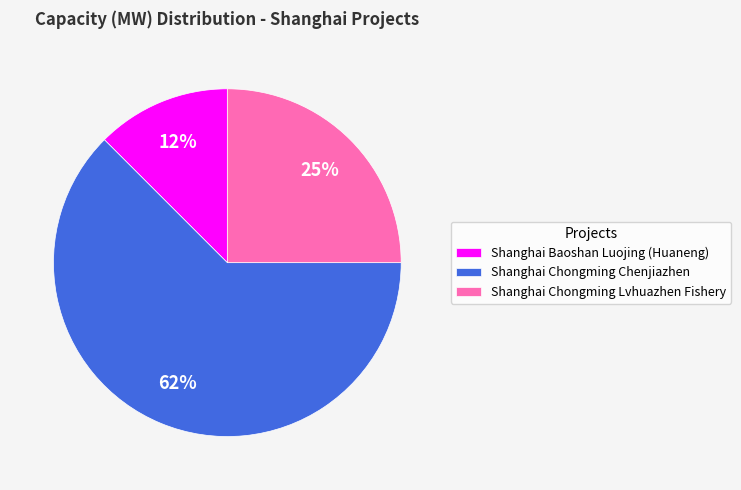

Is the sum of Shanghai Chongming Lvhuazhen Fishery and Shanghai Chongming Chenjiazhen greater than half?

Yes